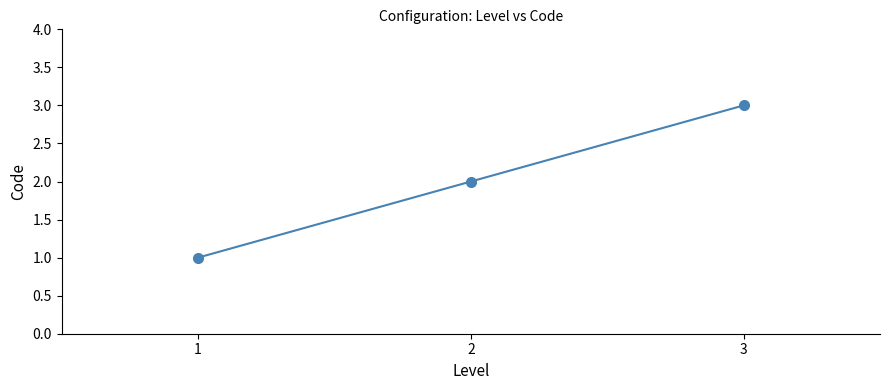

What is the value of the 1st point from the left?

1